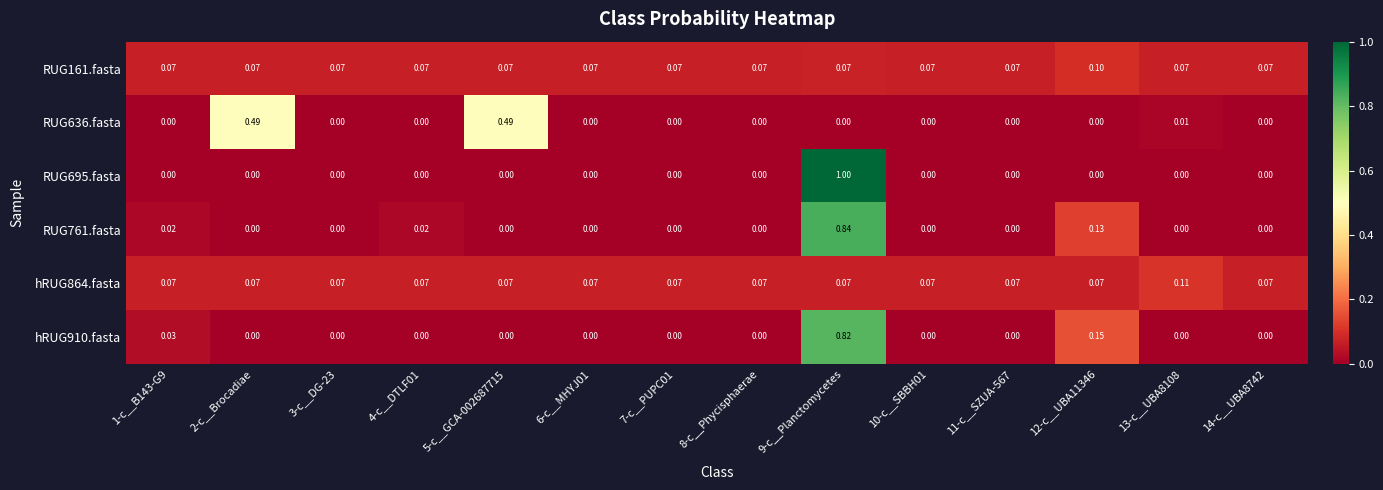

Which series has the largest total across all categories?

hRUG864.fasta